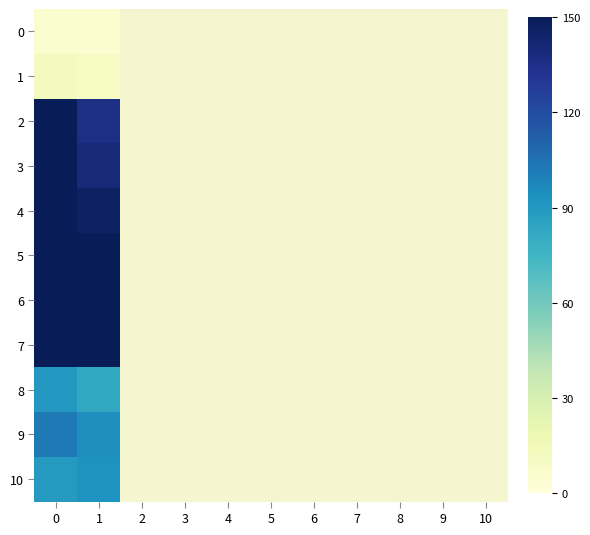

Which has a higher value, 3 or 7?

7